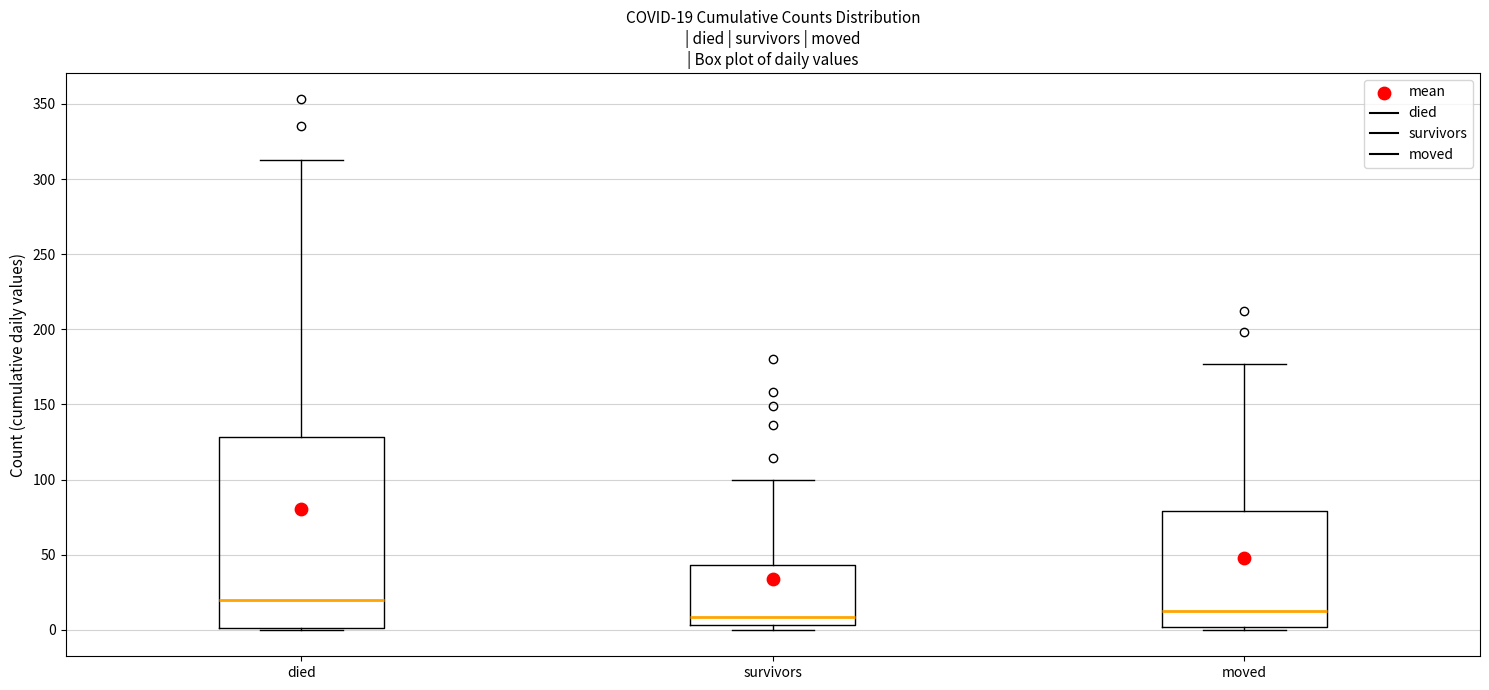

Which box has the highest median line?

died